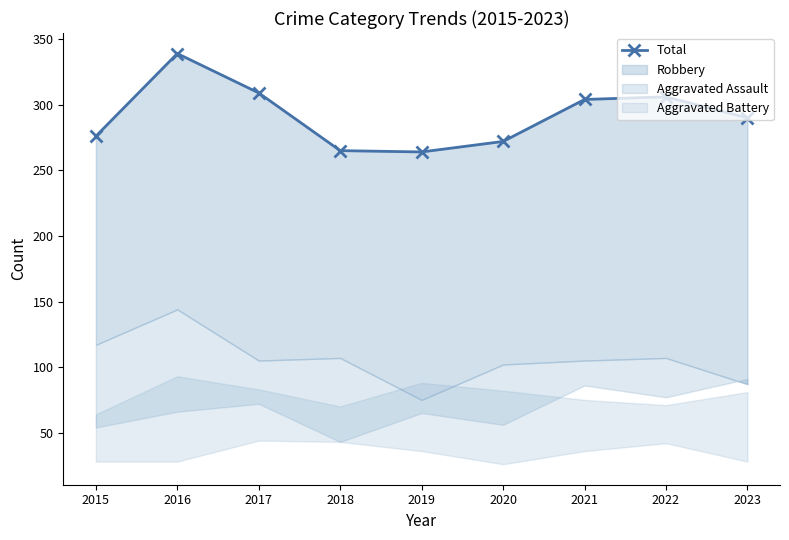

What is the value of the 6th point from the left?

272